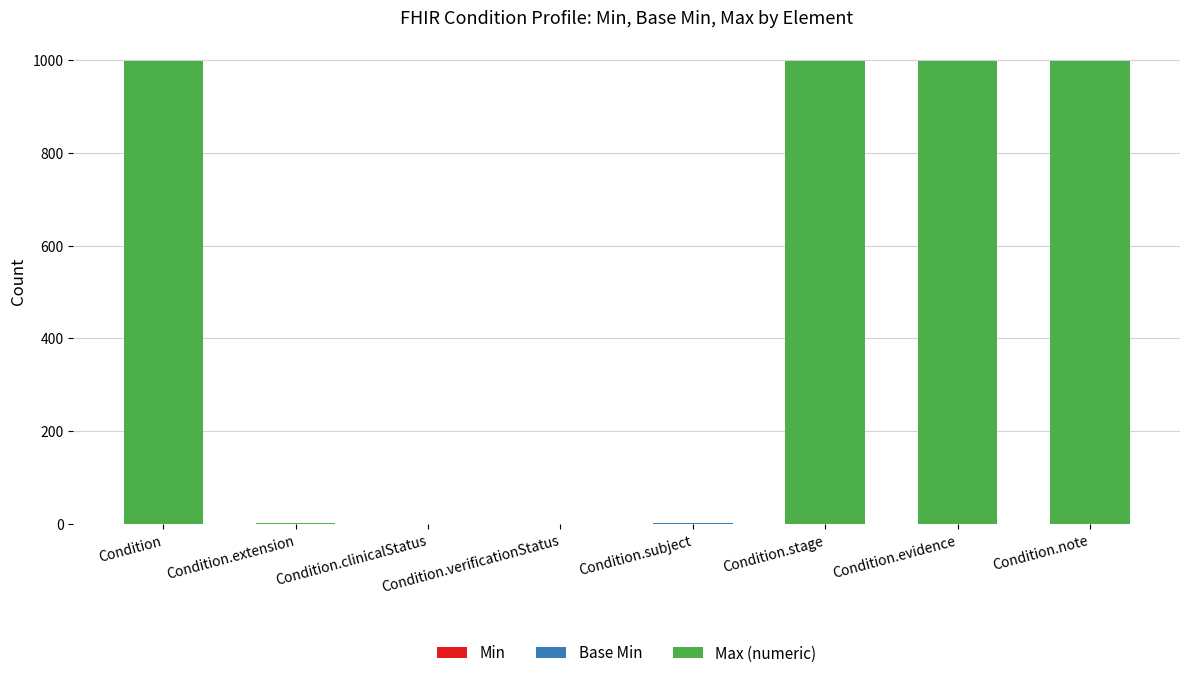

Count the number of data series in this chart.

3